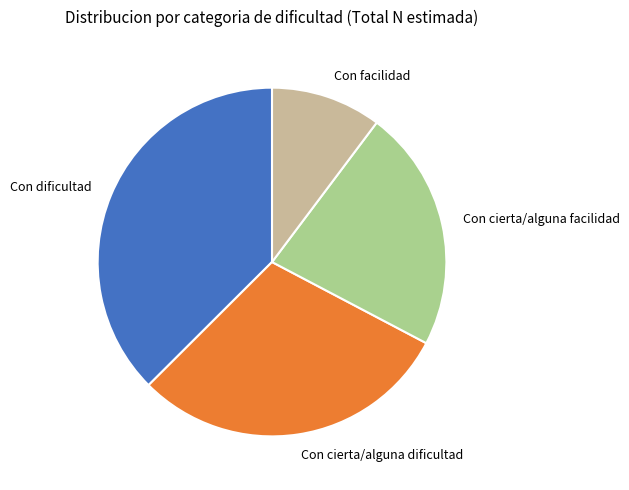

Which has a higher value, Con cierta/alguna facilidad or Con facilidad?

Con cierta/alguna facilidad